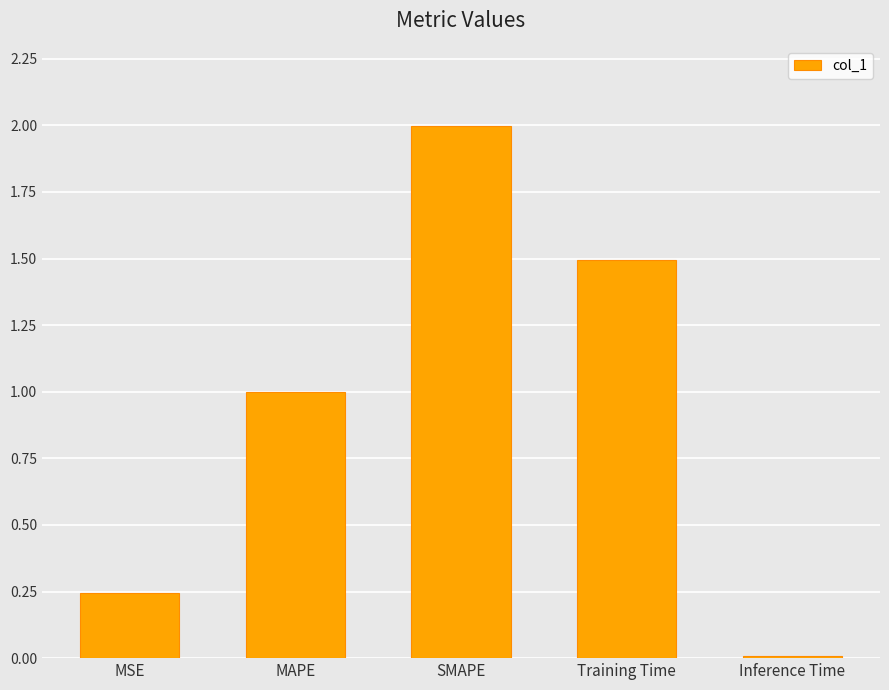

What is the ratio of the value at Training Time to the value at SMAPE?

0.7